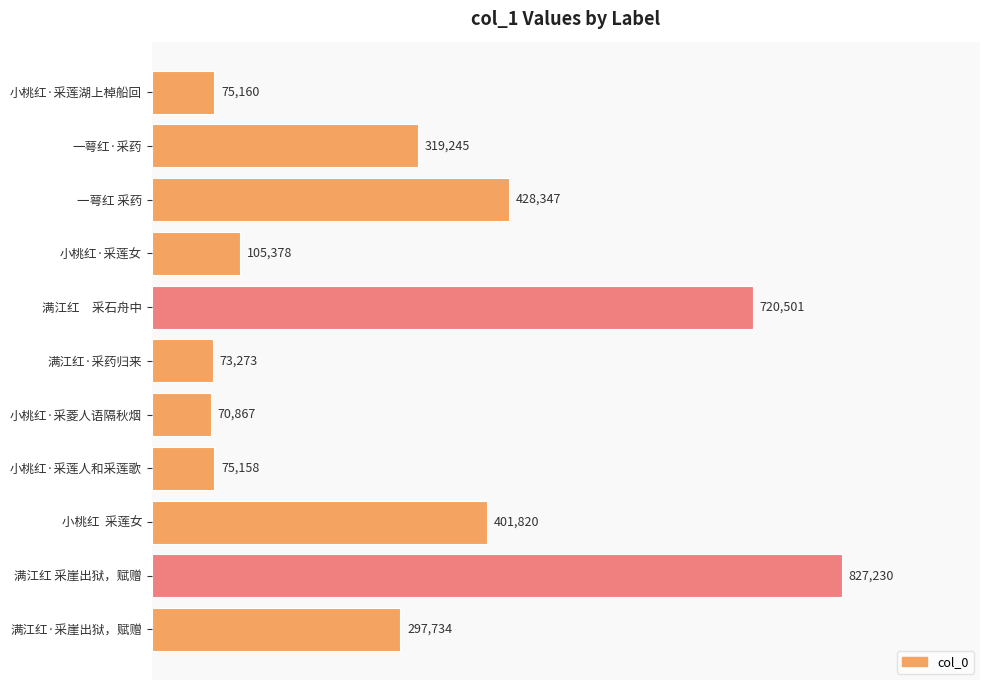

What is the label of the 4th bar from the bottom?

小桃红·采莲人和采莲歌